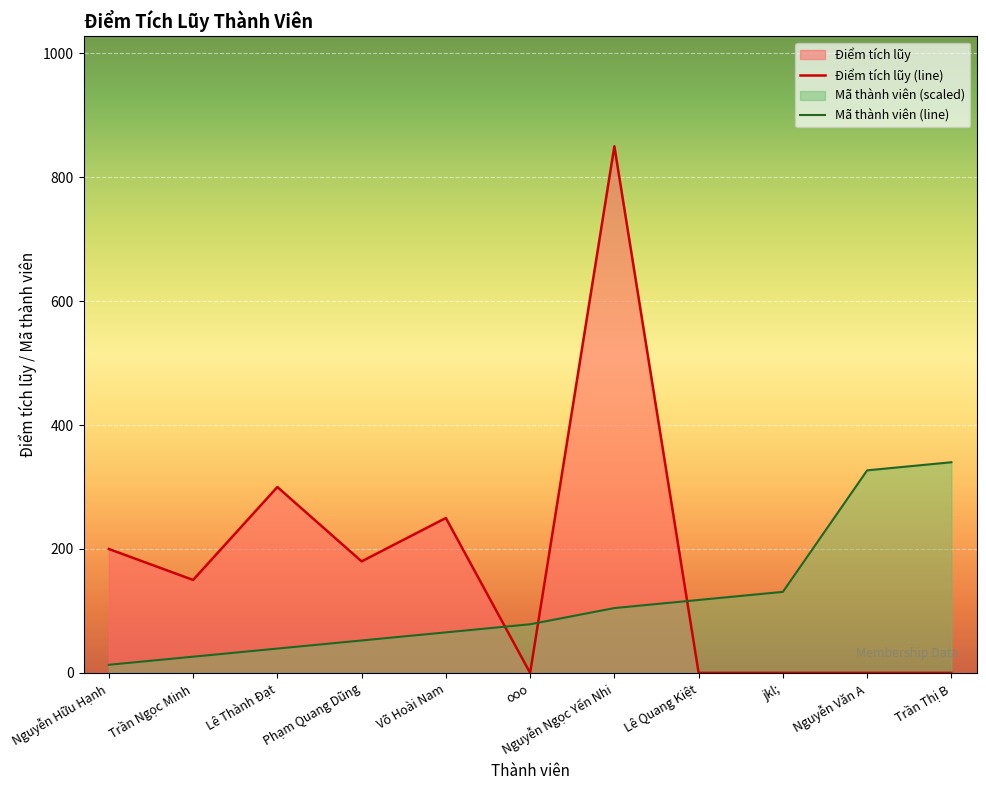

After their last crossing, which series has the higher values: Điểm tích lũy (line) or Mã thành viên (line)?

Mã thành viên (line)